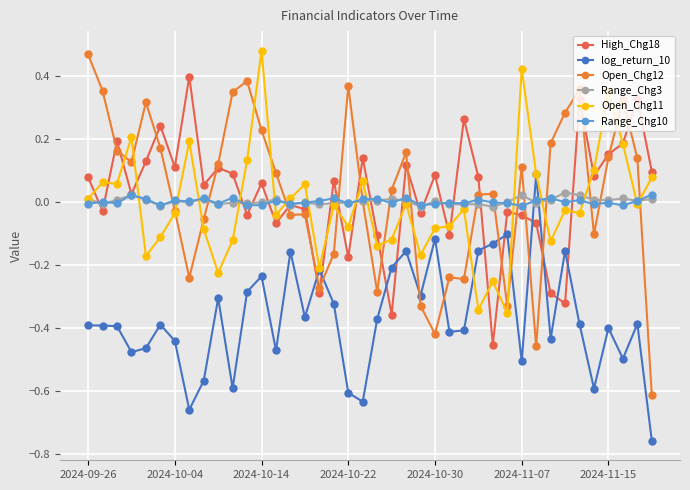

True or false: log_return_10 and High_Chg18 intersect in this chart.

True